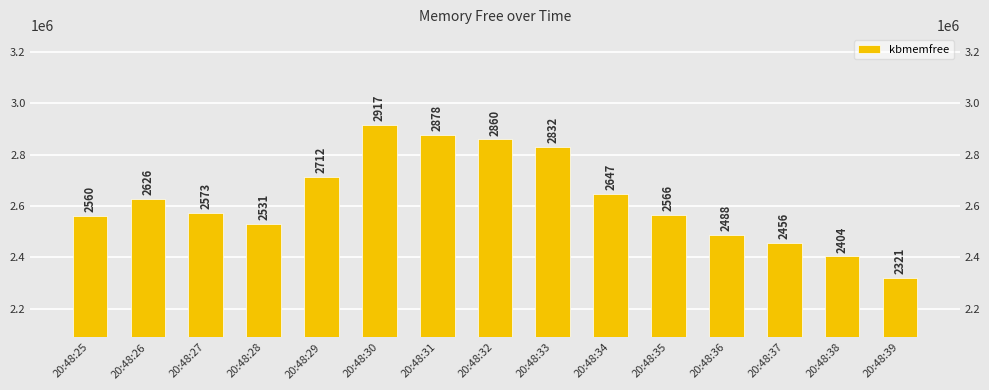

Rank the categories by value from highest to lowest.

20:48:30, 20:48:31, 20:48:32, 20:48:33, 20:48:29, 20:48:34, 20:48:26, 20:48:27, 20:48:35, 20:48:25, 20:48:28, 20:48:36, 20:48:37, 20:48:38, 20:48:39